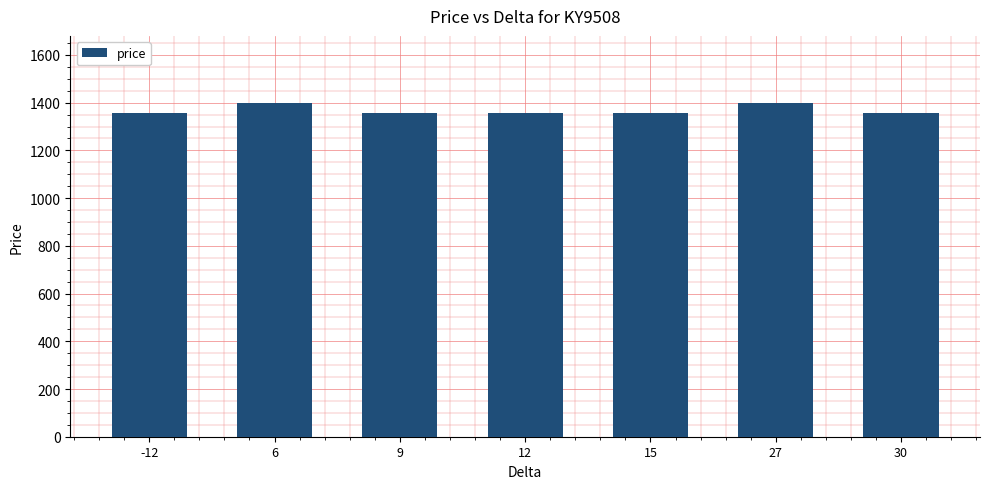

What is the ratio of the value at 9 to the value at 15?

1.0